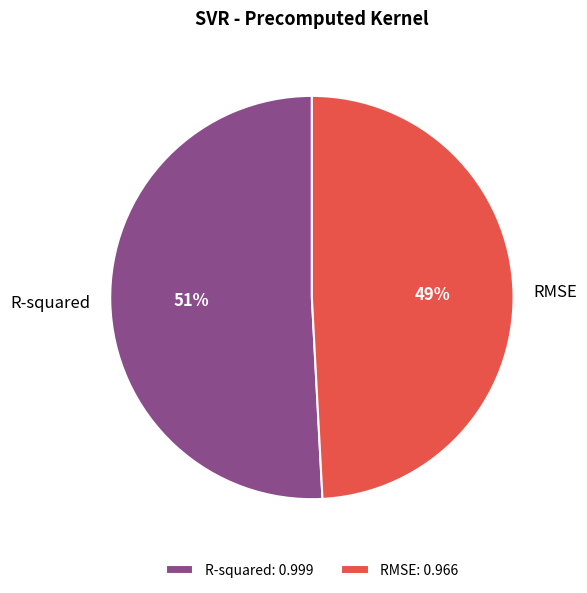

Combined, do R-squared and RMSE account for over 50%?

Yes